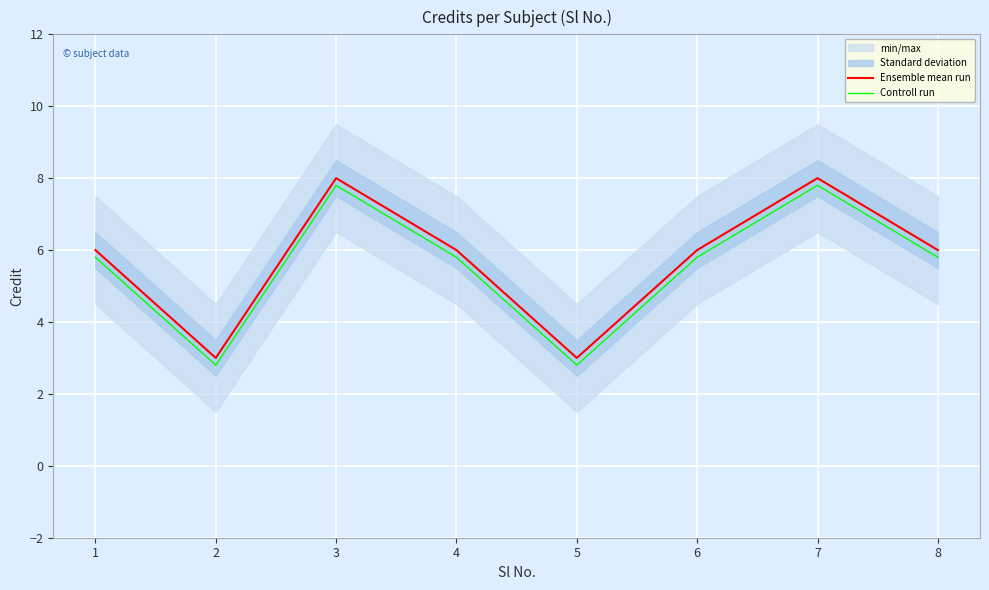

Reading left to right, what are all the values shown in this chart?

Ensemble mean run: 1=6.0	2=3.0	3=8.0	4=6.0	5=3.0	6=6.0	7=8.0	8=6.0
Controll run: 1=5.8	2=2.8	3=7.8	4=5.8	5=2.8	6=5.8	7=7.8	8=5.8